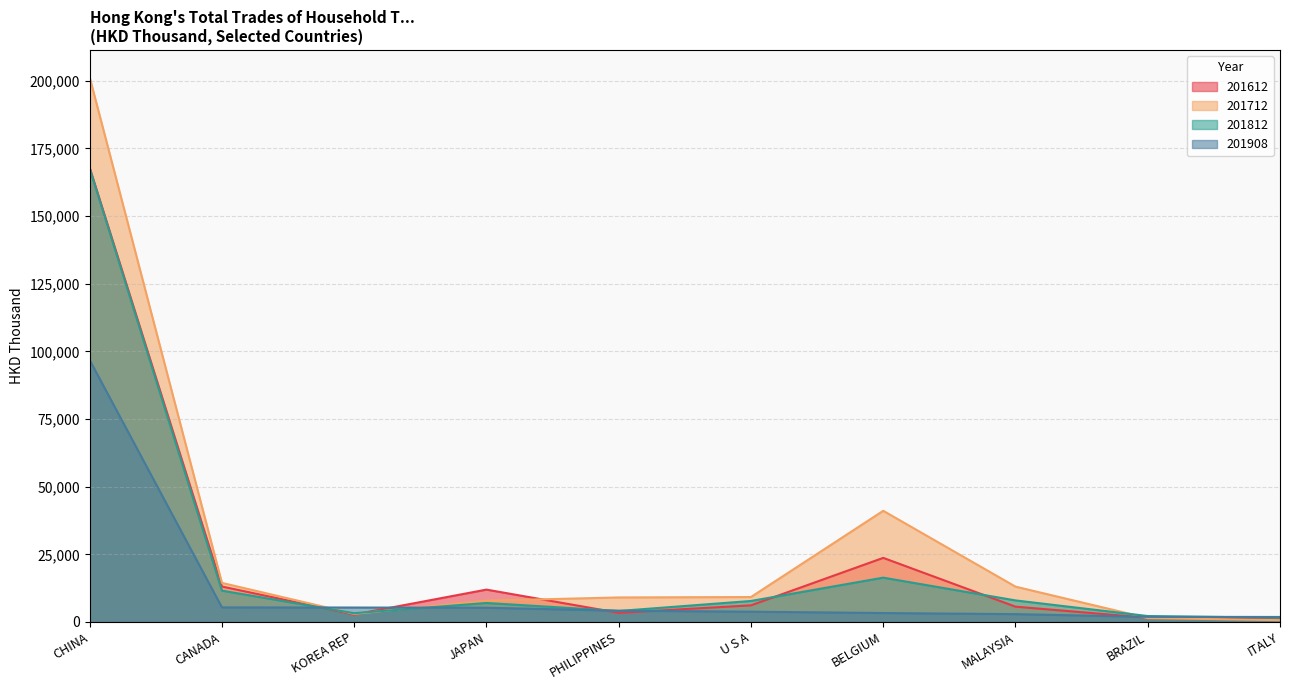

What is the label of the 5th point from the left?

PHILIPPINES